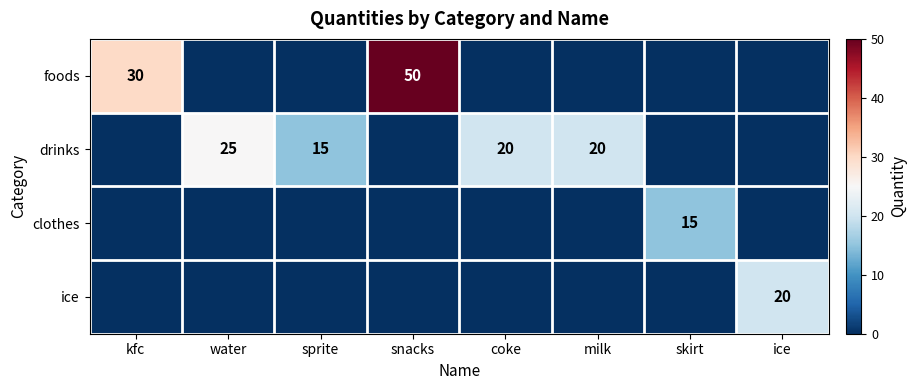

The value of foods at kfc is 54. True or false?

False